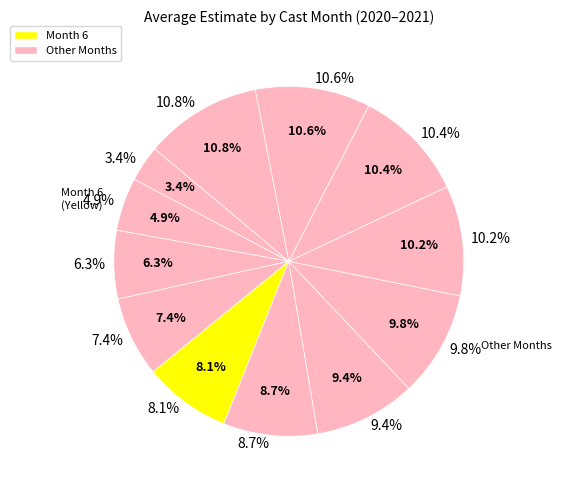

The 10 slice represents 10% of the pie. True or false?

True